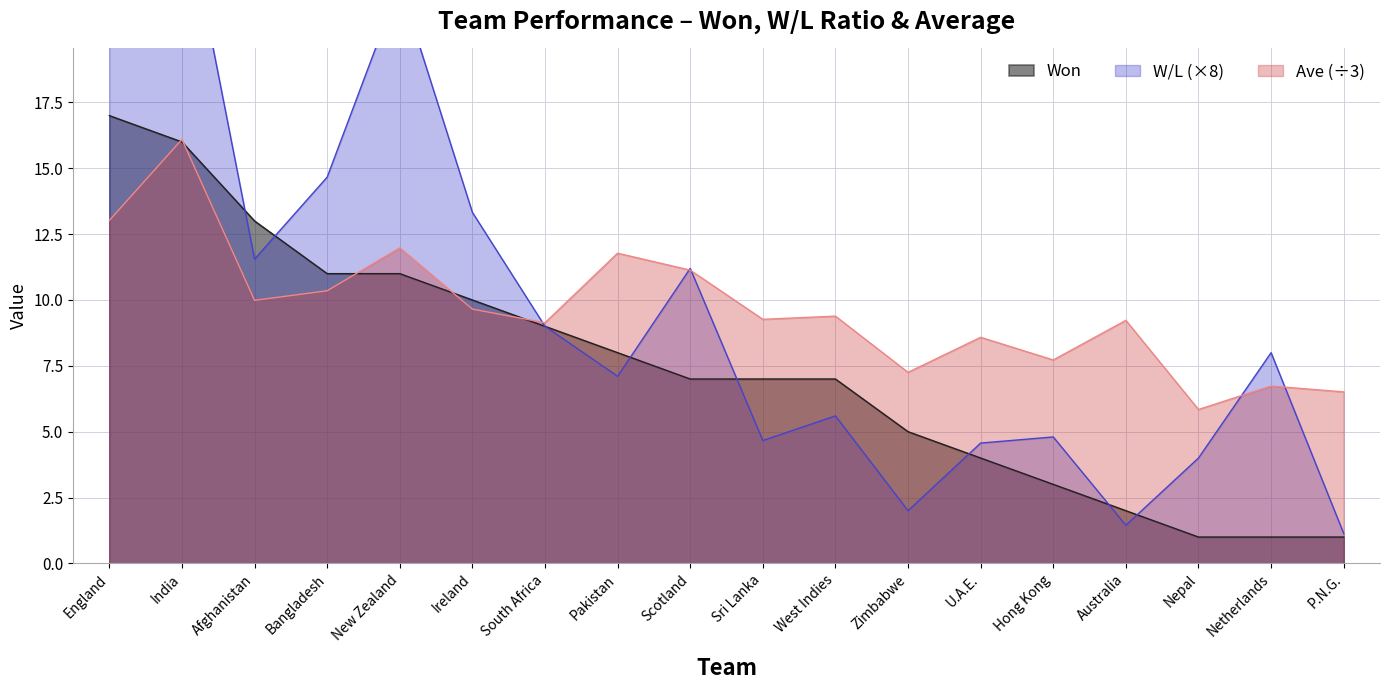

The Won series shows 2.0 at Australia. True or false?

True